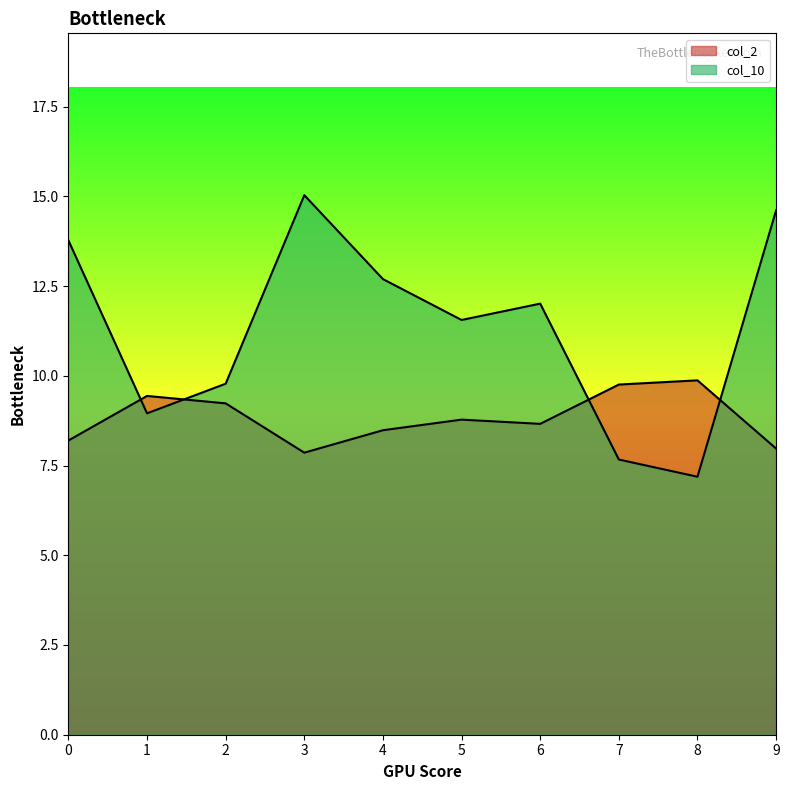

Does the chart have visible grid lines?

No